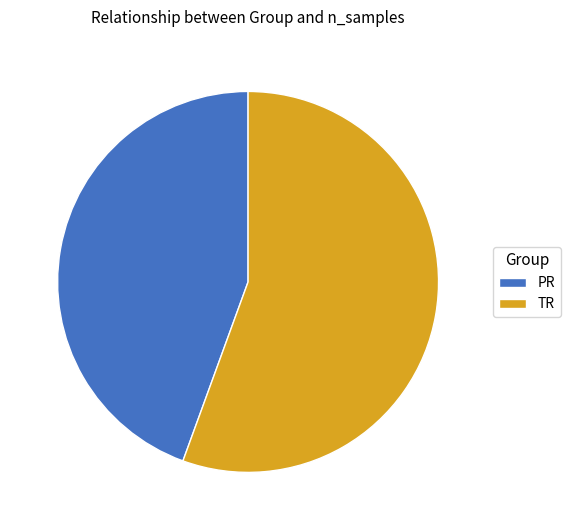

Rank the categories by value from lowest to highest.

PR, TR